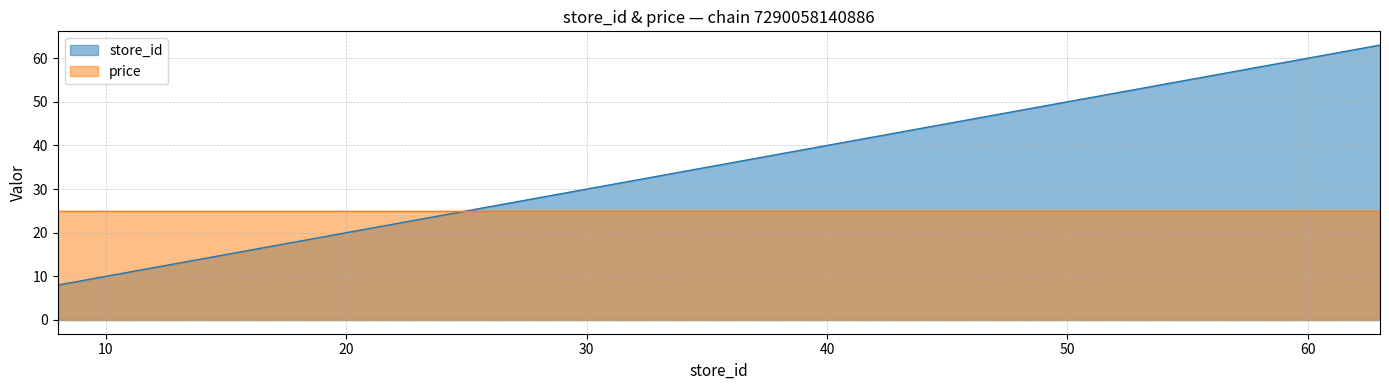

What is the smallest value displayed?

8.0